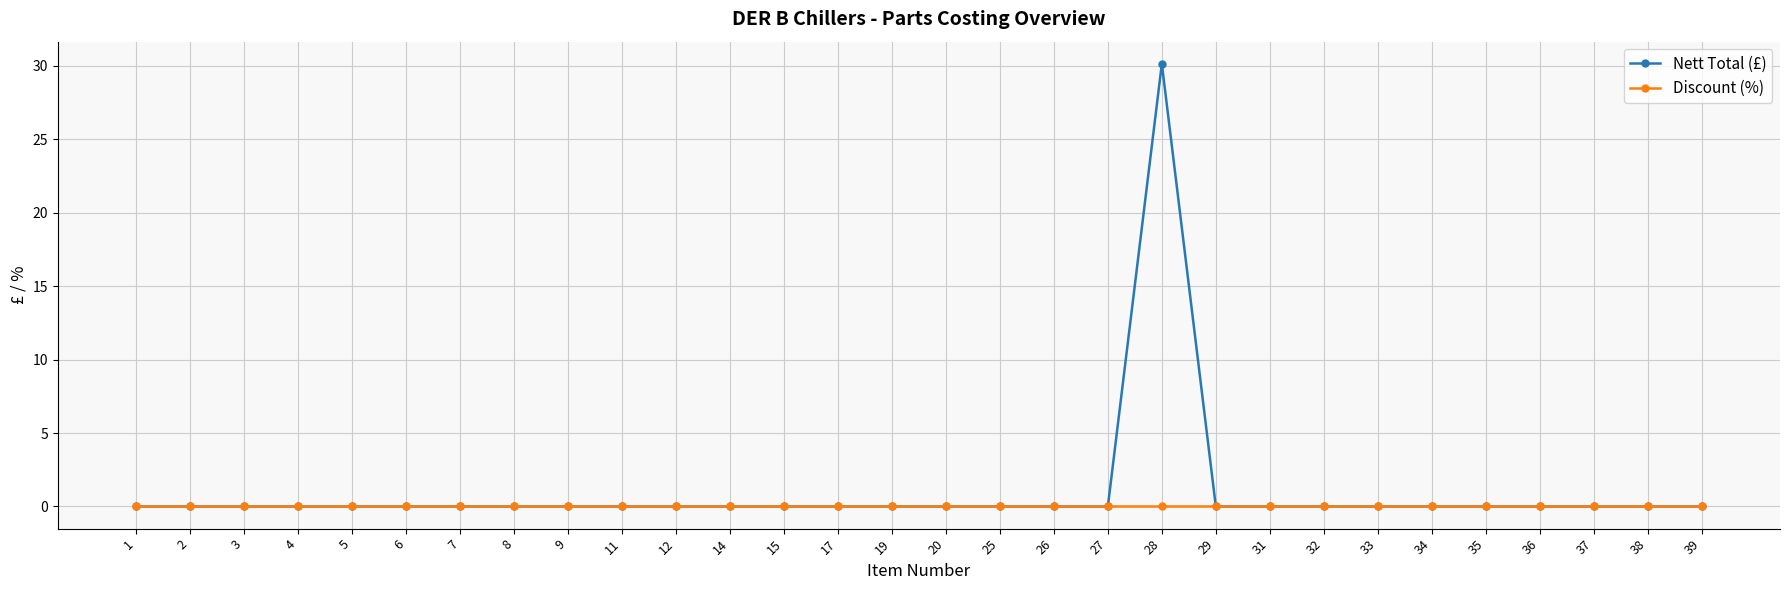

Rank the series by their maximum value, from highest to lowest.

Nett Total (£), Discount (%)